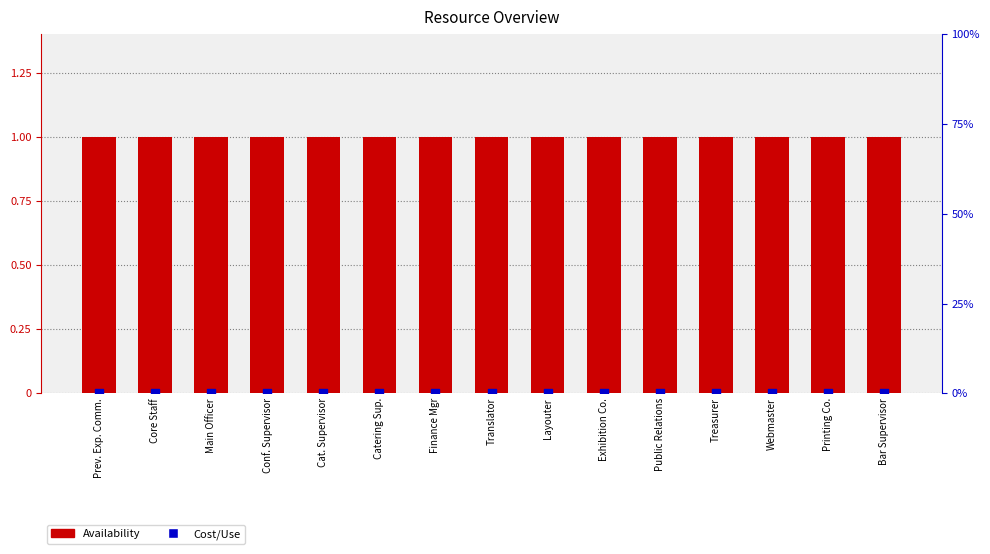

At how many categories does at least one series exceed 0?

15